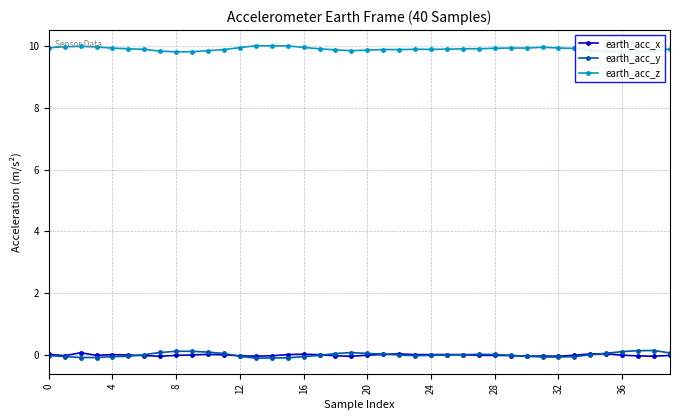

What is the greatest value displayed?

10.0